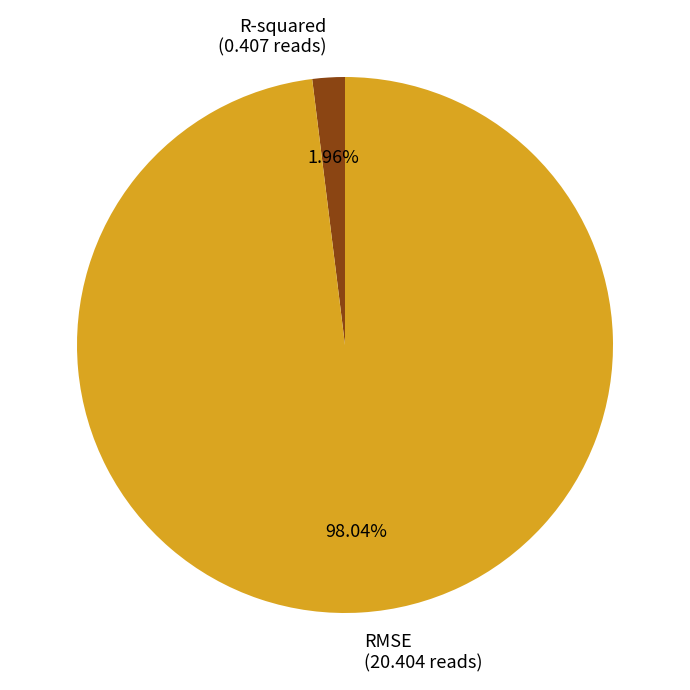

To the nearest percent, what is the combined percentage of RMSE and R-squared?

100%